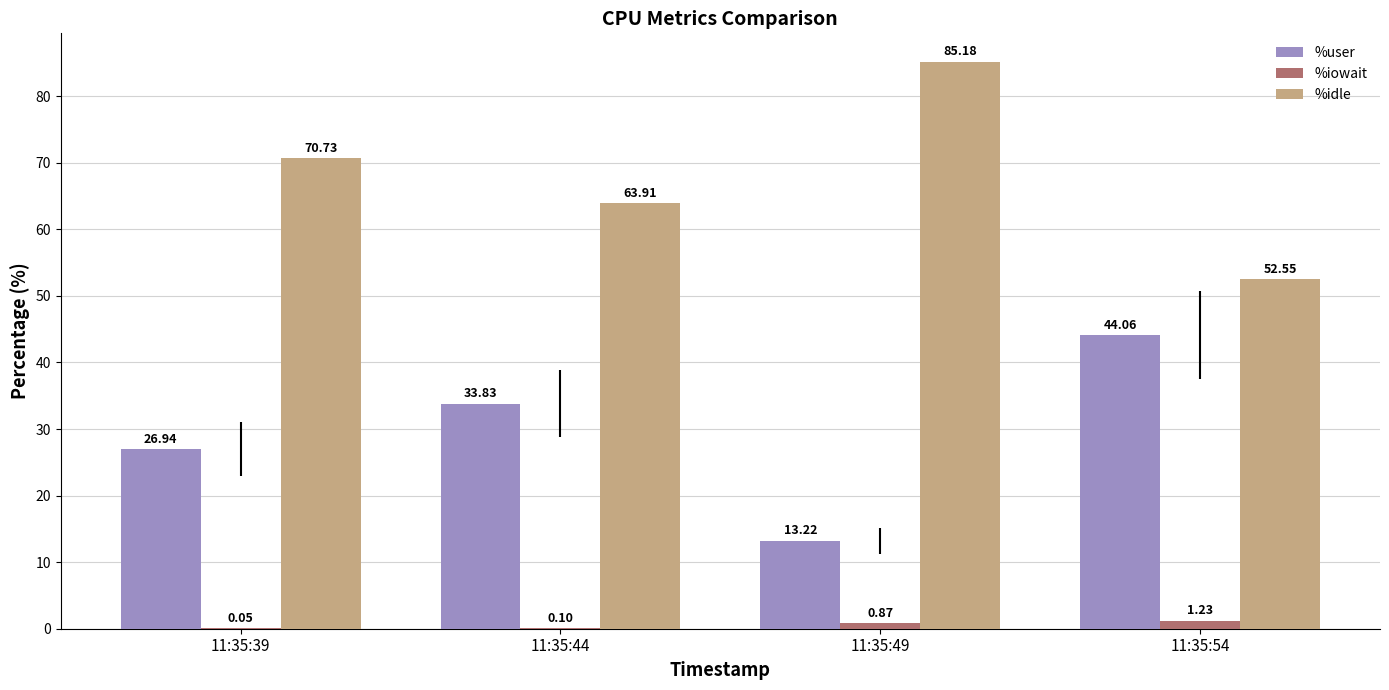

Count the number of data series in this chart.

3